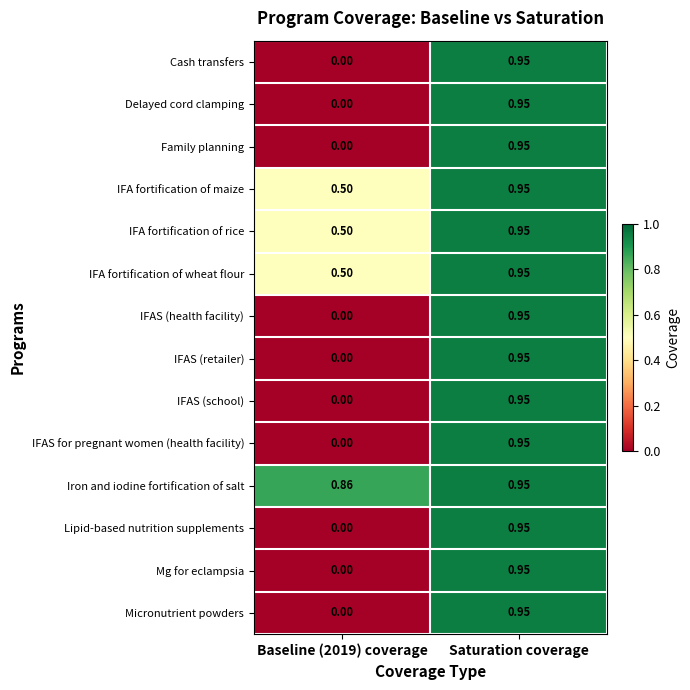

Is the value of IFA fortification of wheat flour at Baseline (2019) coverage greater than the value of Iron and iodine fortification of salt at Saturation coverage?

No